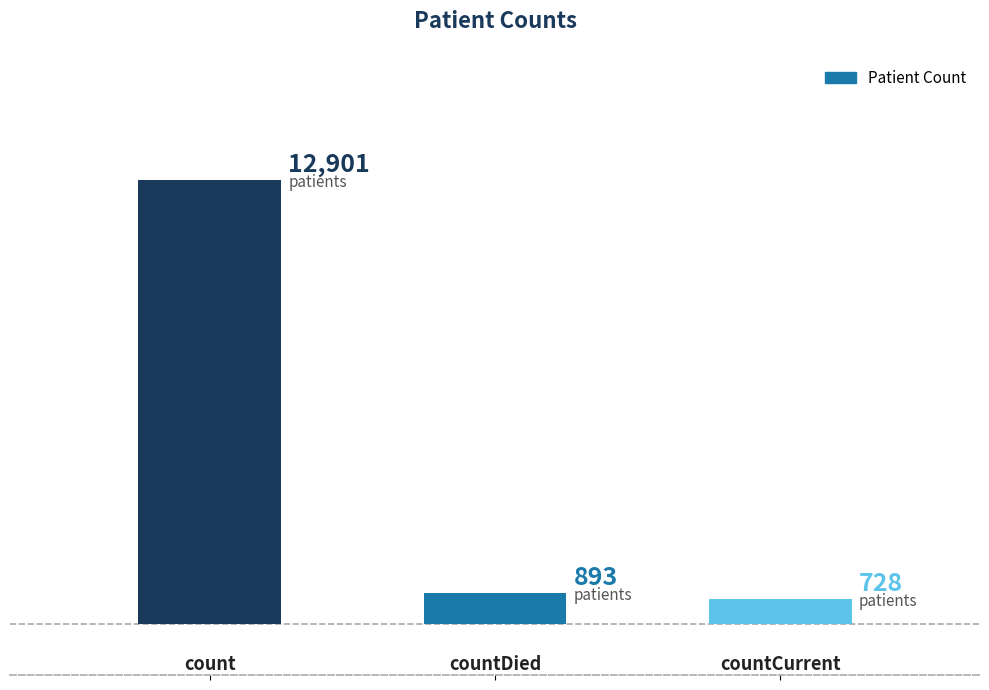

What is the value of the 2nd bar from the left?

893